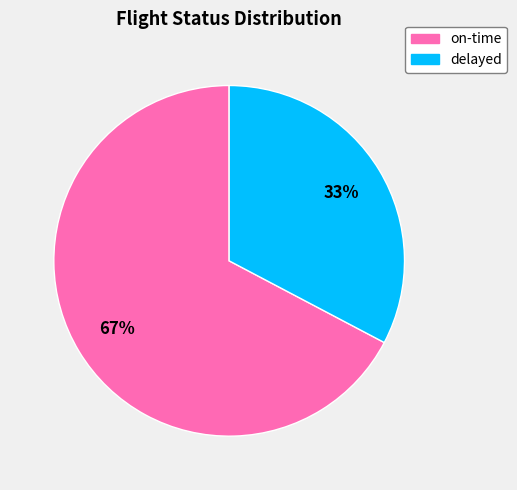

Which slice is the largest?

on-time